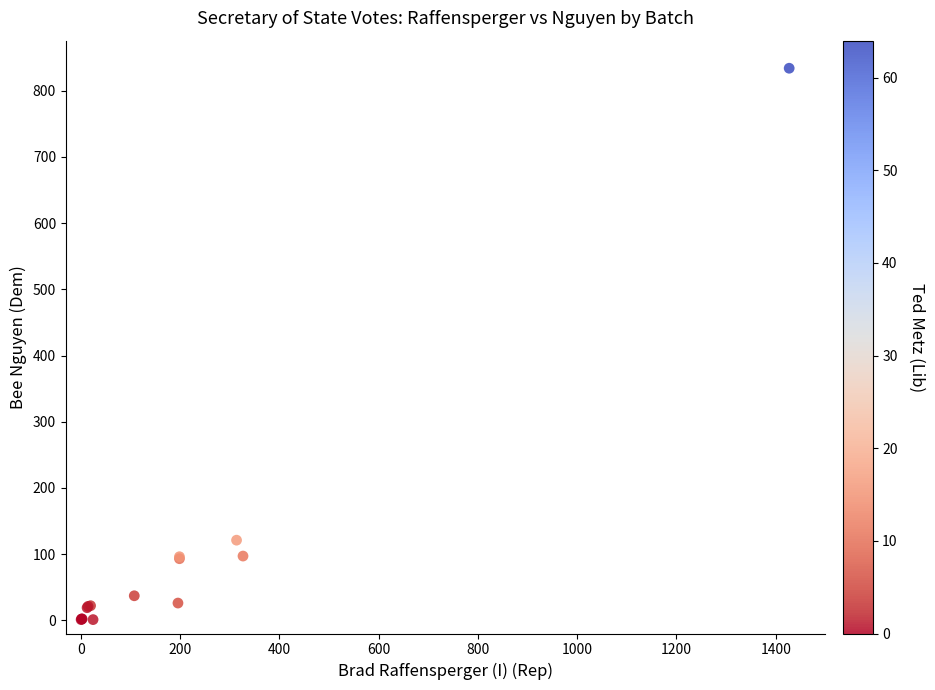

What Y value in the scatter plot is closest to 417?

121